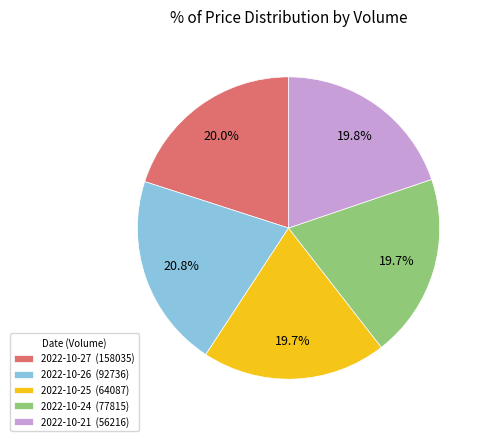

What is the ratio of the value at 2022-10-24 (77815) to the value at 2022-10-27 (158035)?

1.0